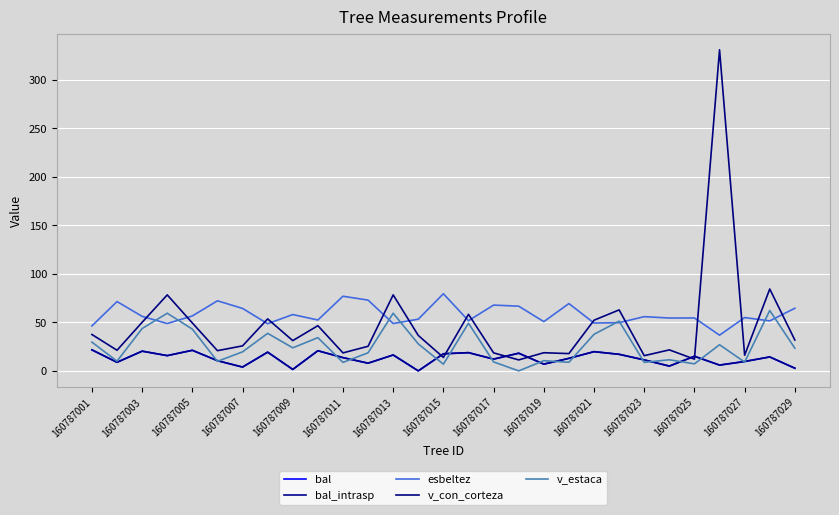

True or false: bal_intrasp and bal intersect in this chart.

False